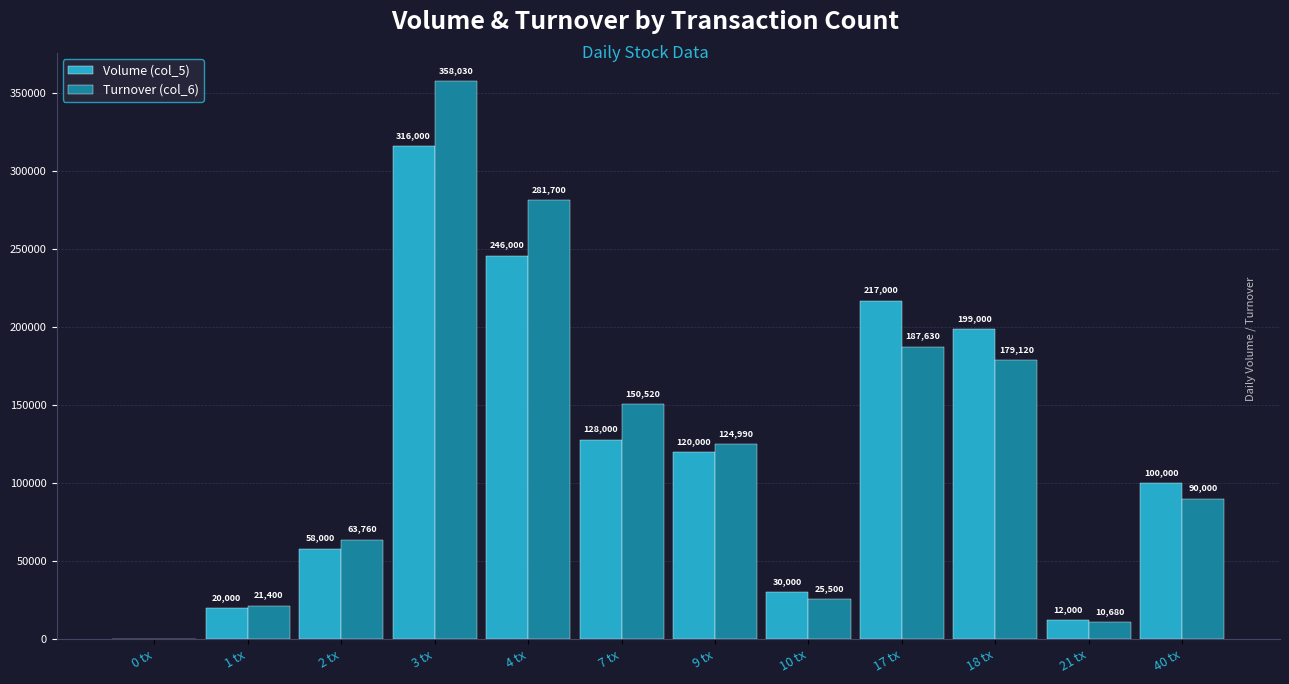

At which category is the sum across all series the highest?

3 tx